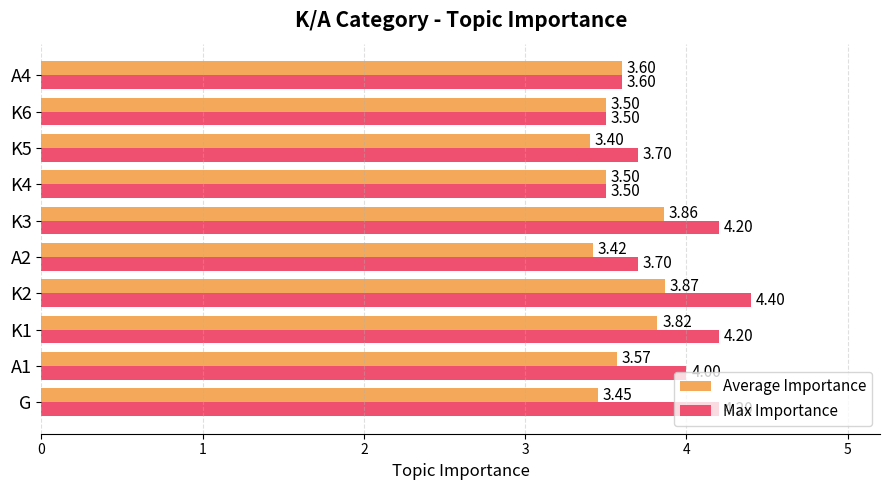

Is the value of Max Importance at K5 greater than the value of Average Importance at K1?

No